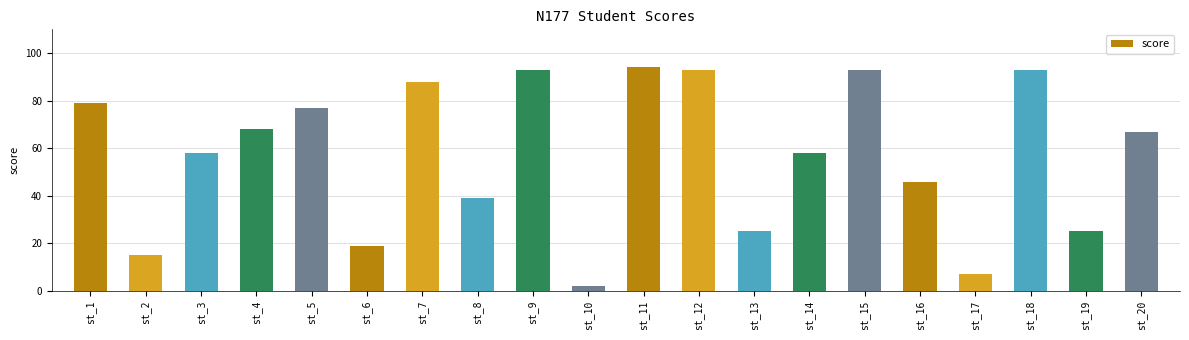

Approximately how many times larger is the value at st_4 compared to st_3?

1.2